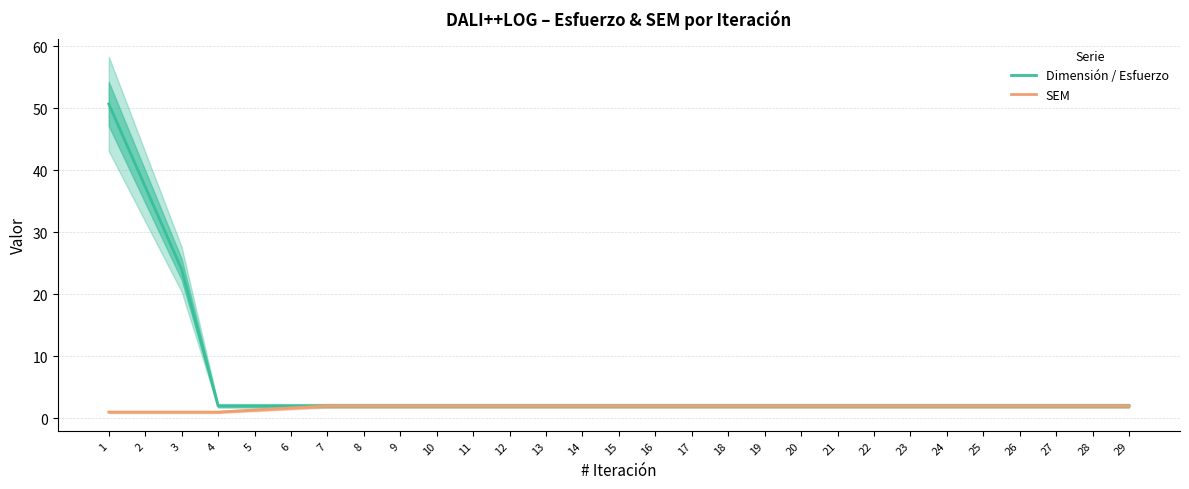

True or false: Dimensión / Esfuerzo and SEM intersect in this chart.

False